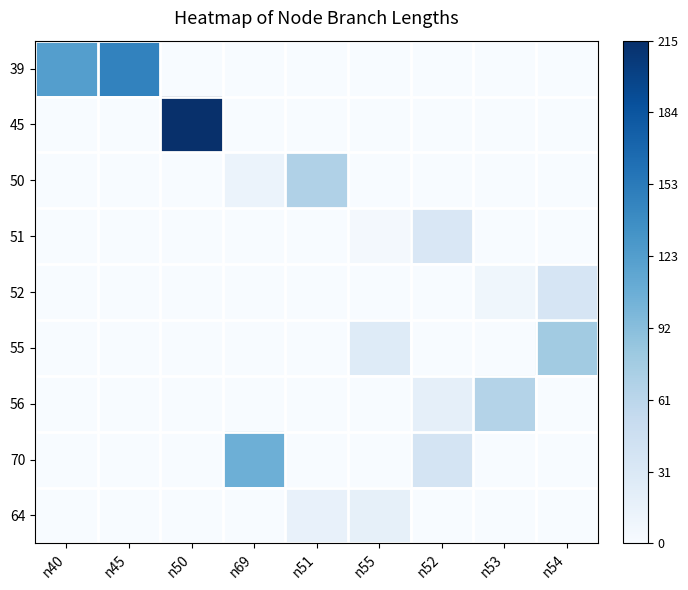

Which has a higher value, n53 or n52?

n53